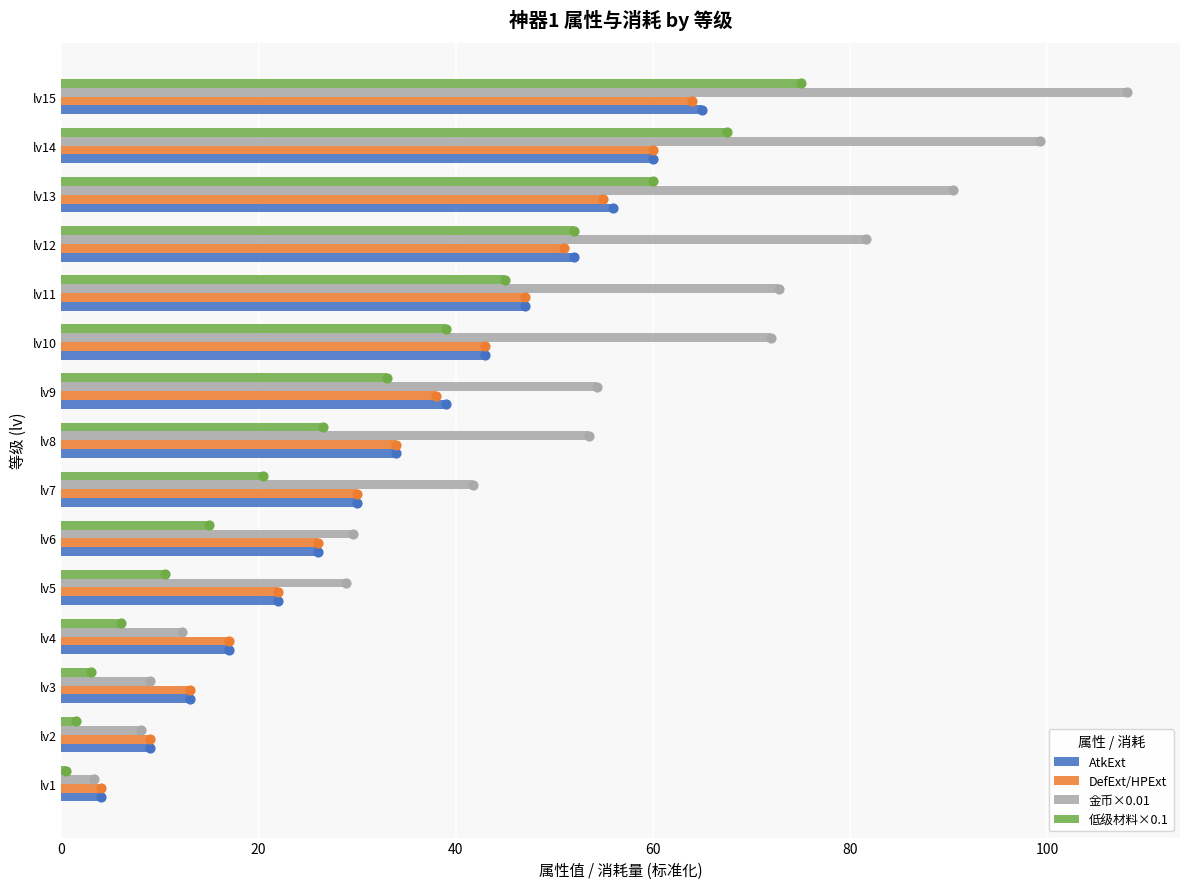

Which series reaches the maximum Y coordinate?

金币×0.01